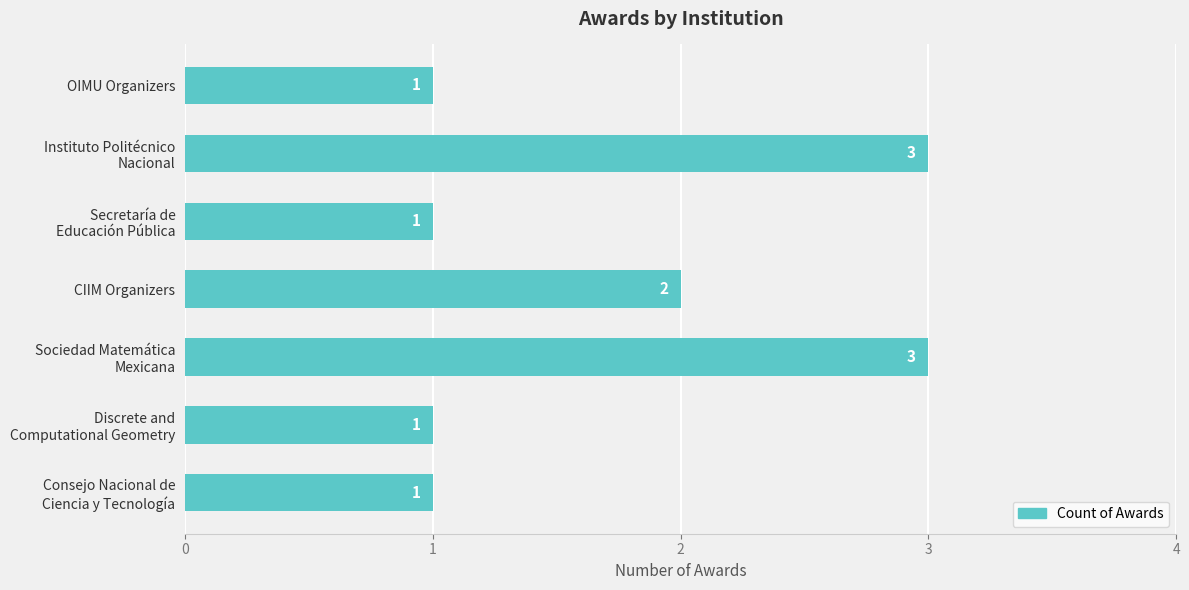

Is it true that the value at CIIM Organizers is 2?

True